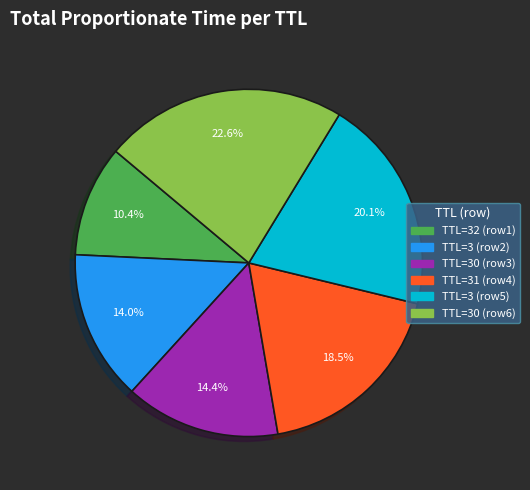

Is there a majority slice in this chart?

No